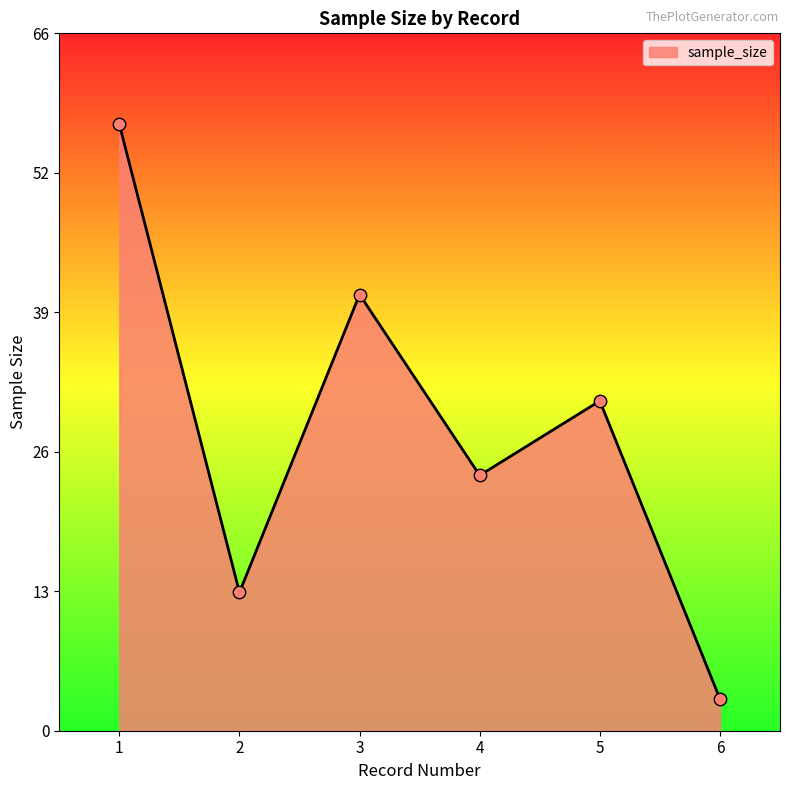

Between 2 and 6, which is larger?

2